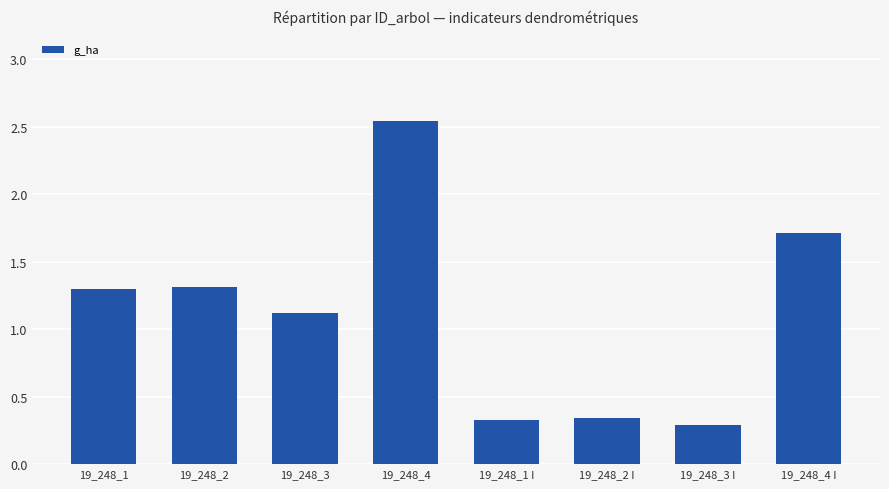

The value at 19_248_3 I is 0.1. True or false?

False